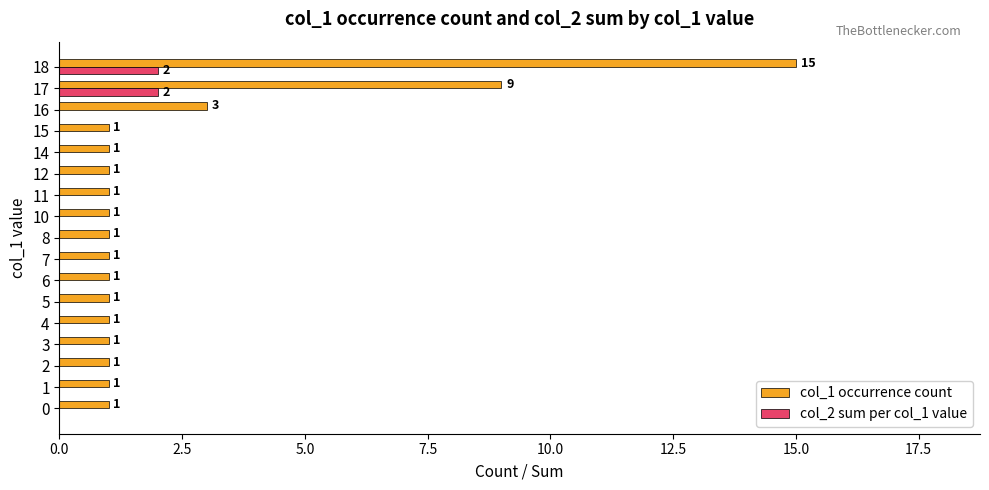

What is the sum of all col_1 occurrence count values?

41